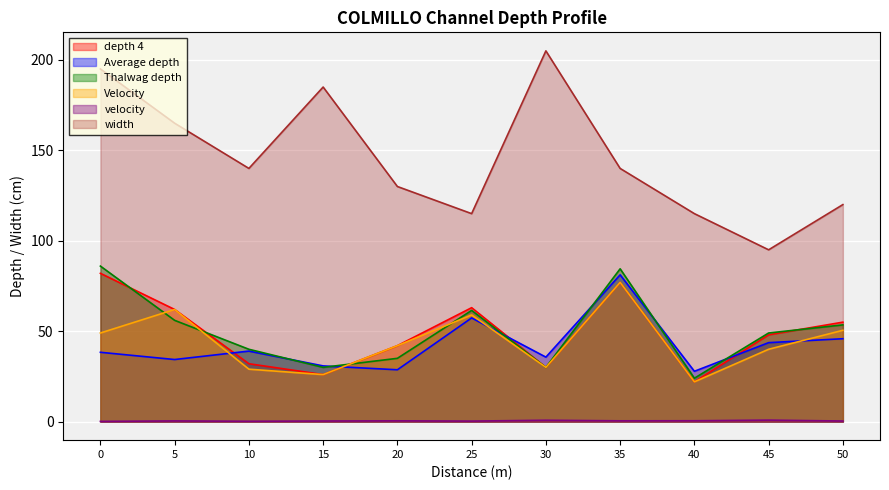

Reading left to right, what are all the values shown in this chart?

depth 4: 0=82.0	5=62.0	10=32.0	15=26.0	20=42.0	25=63.0	30=30.0	35=77.0	40=22.0	45=48.0	50=55.0
Average depth: 0=38.3	5=34.3	10=39.0	15=30.8	20=28.7	25=57.3	30=35.7	35=81.2	40=27.8	45=43.7	50=45.8
Thalwag depth: 0=86.0	5=56.0	10=40.0	15=30.0	20=35.0	25=61.5	30=30.0	35=84.5	40=24.0	45=49.0	50=53.5
Velocity: 0=49.0	5=62.0	10=29.0	15=26.0	20=42.0	25=59.0	30=30.0	35=77.0	40=22.0	45=40.0	50=50.5
velocity: 0=0.1	5=0.4	10=0.2	15=0.3	20=0.4	25=0.3	30=0.8	35=0.4	40=0.5	45=0.8	50=0.3
width: 0=195.0	5=165.0	10=140.0	15=185.0	20=130.0	25=115.0	30=205.0	35=140.0	40=115.0	45=95.0	50=120.0